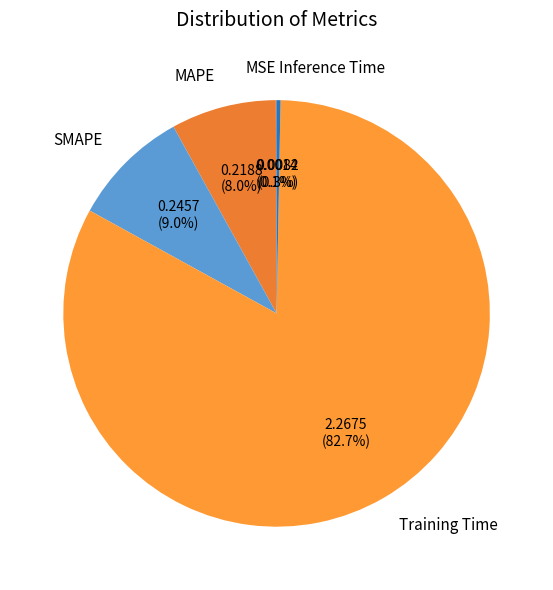

Which category accounts for the majority?

Training Time